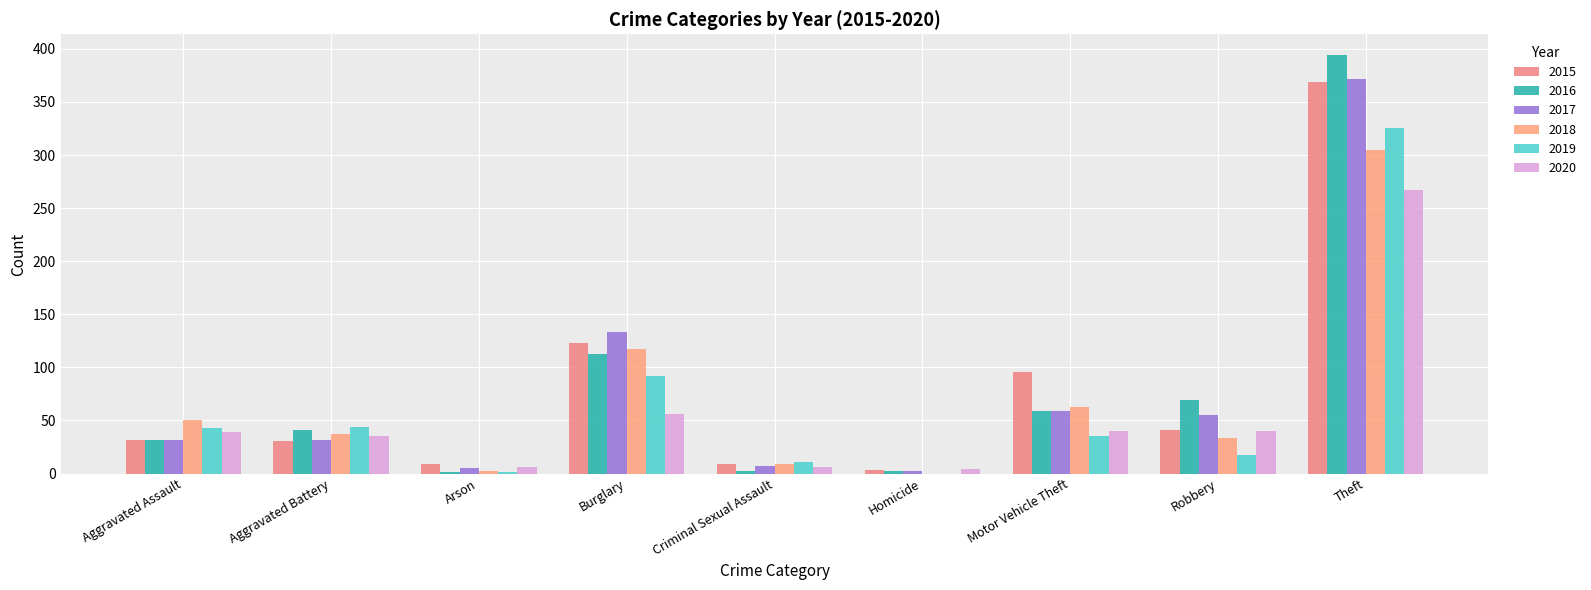

How many groups of bars are there?

9